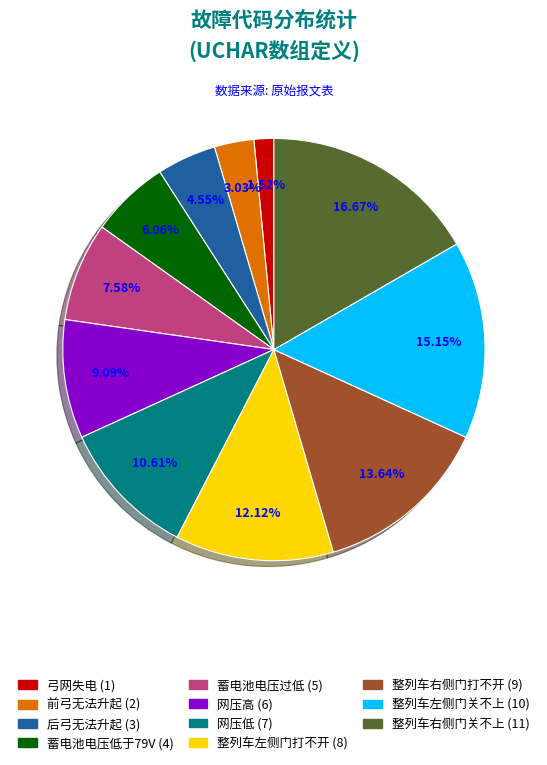

To the nearest percent, what is the combined percentage of 网压低 and 前弓无法升起?

14%